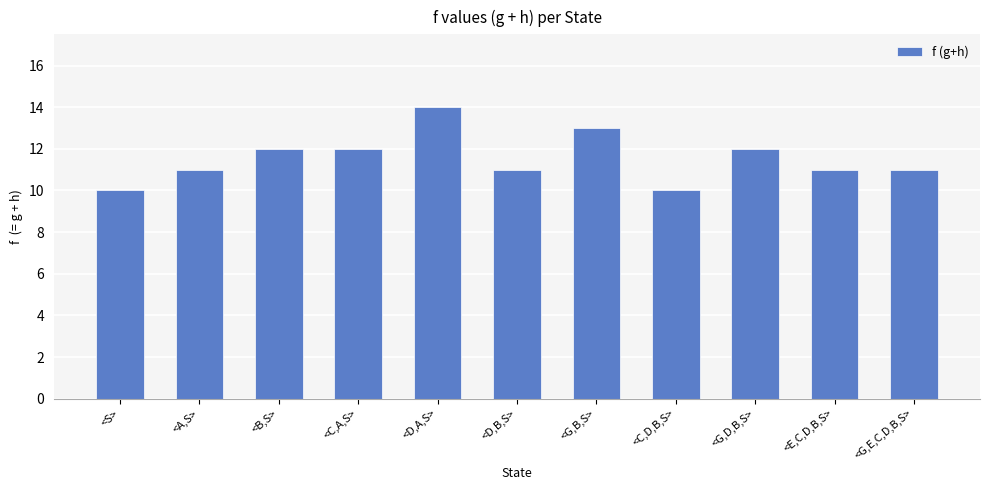

How many categories are shown in the chart?

11